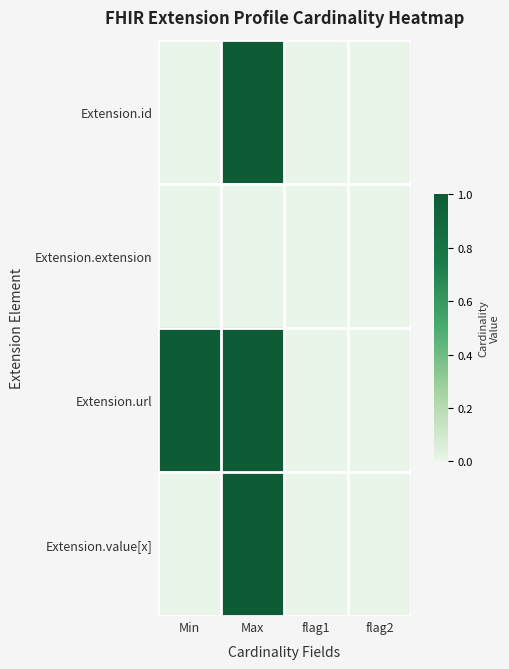

At how many categories does at least one series exceed 0?

2